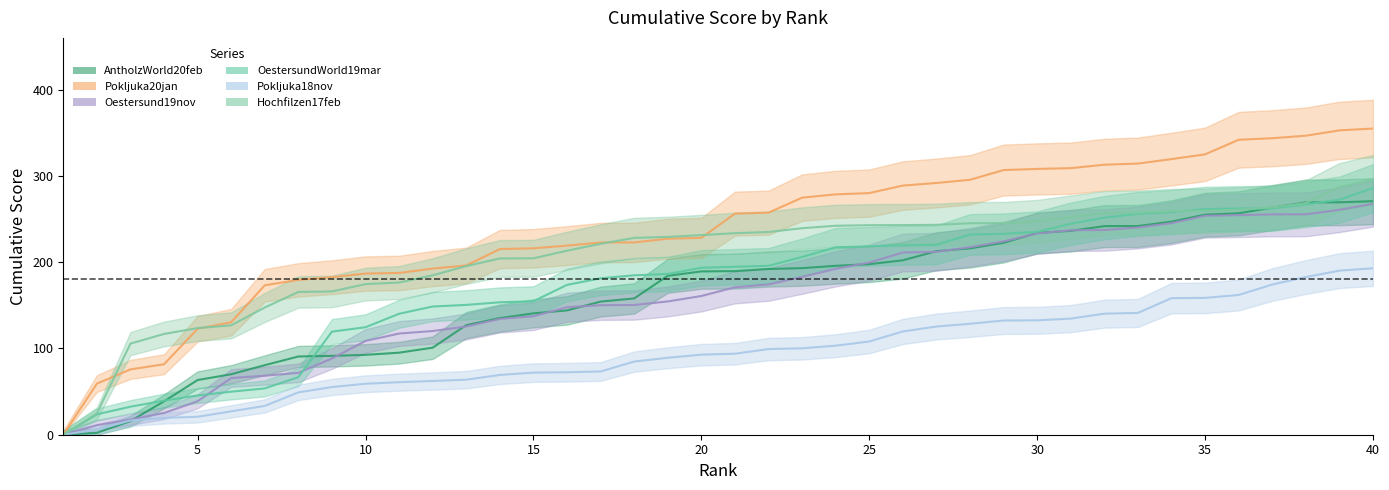

What is the value of the AntholzWorld20feb point at the 8th from the left?

90.7